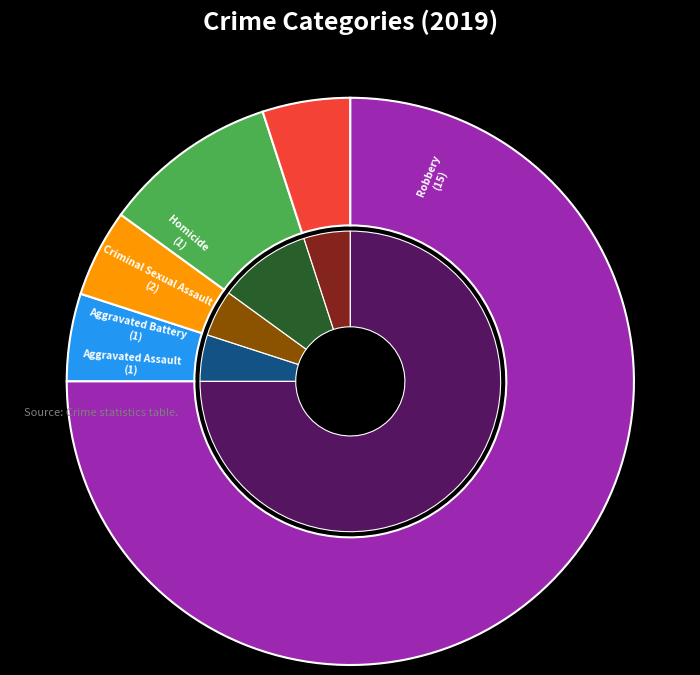

What percentage is the Aggravated Battery slice, to the nearest percent?

5%